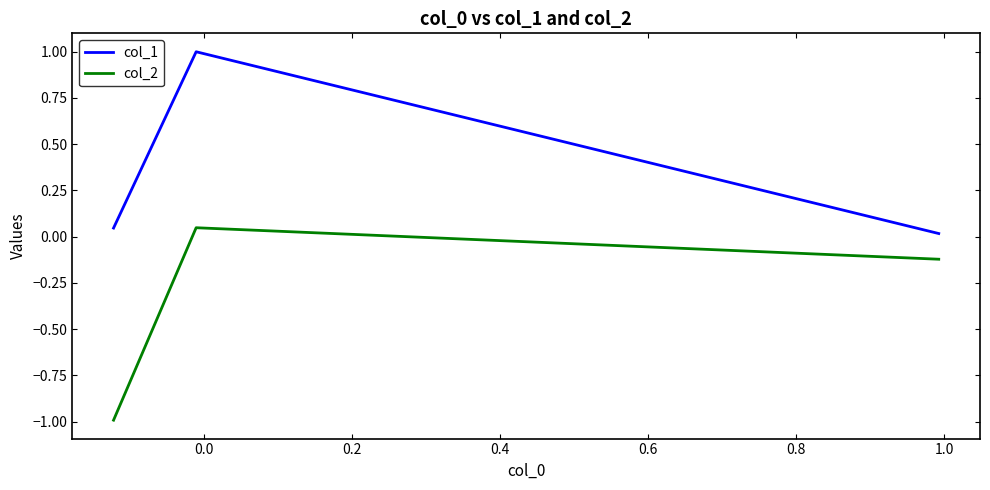

How many values in the col_2 series exceed 0?

1